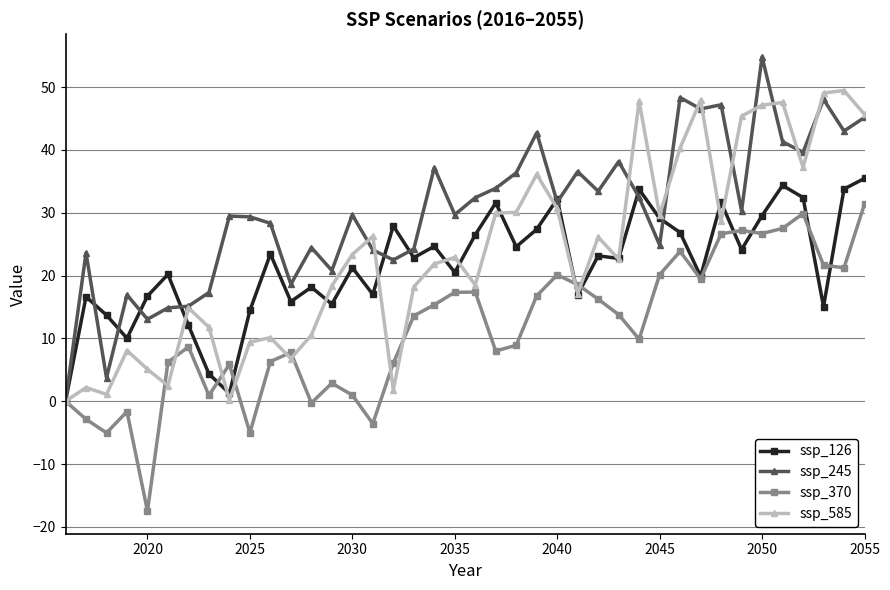

What is the average value of the ssp_585 series?

23.6